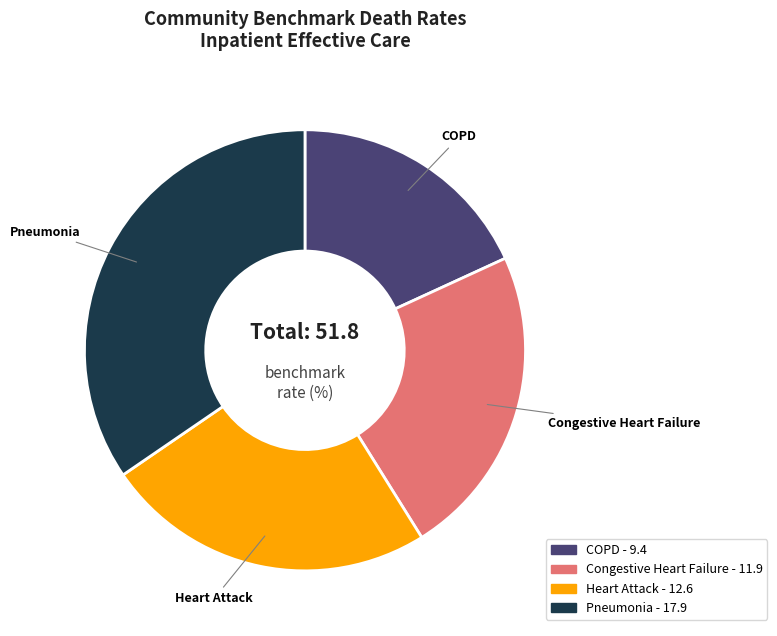

Is there a majority slice in this chart?

No